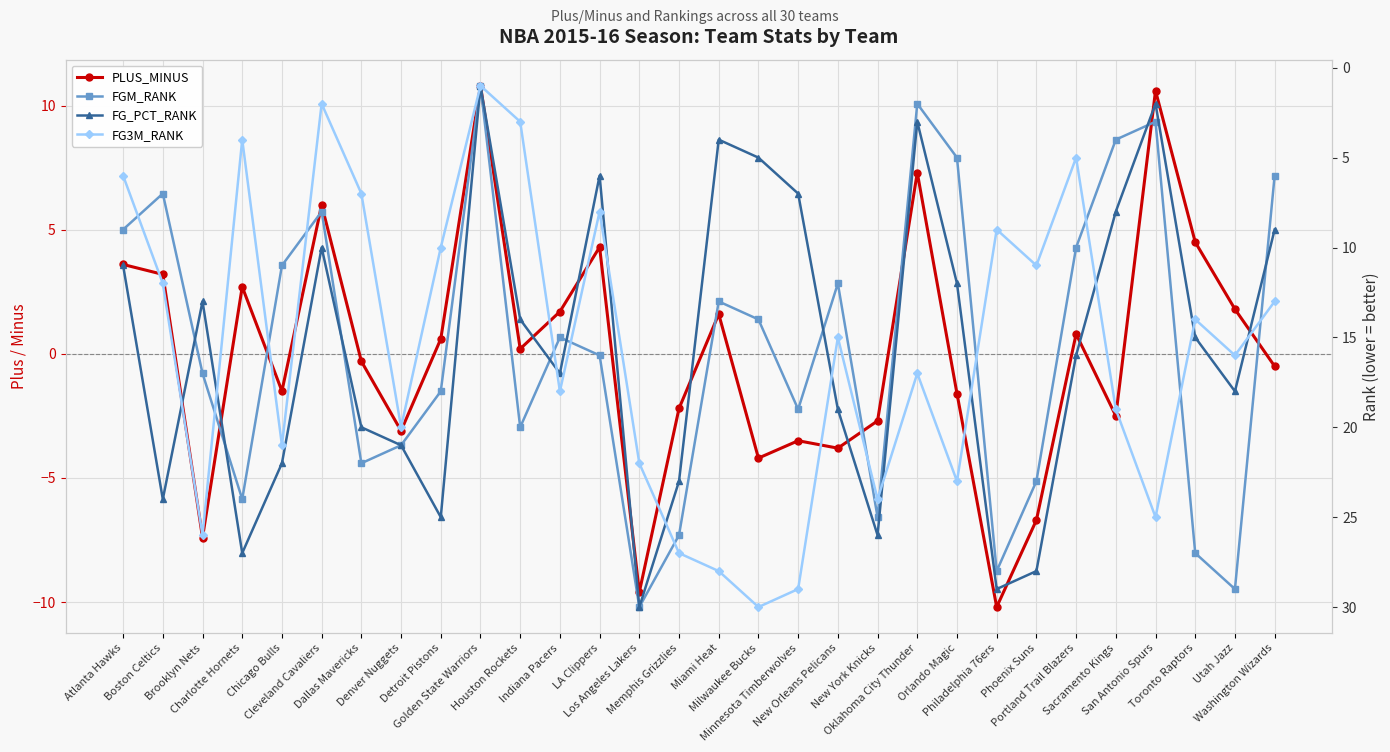

True or false: FG3M_RANK has a value of 36.8 at Memphis Grizzlies.

False